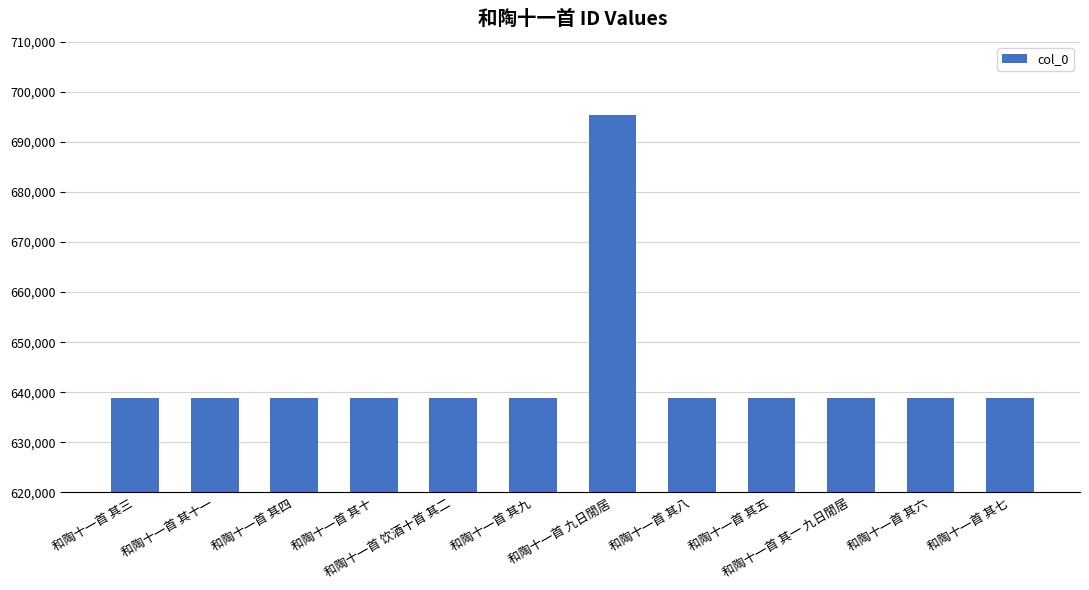

Where does the data first go above 638928?

和陶十一首 其十一